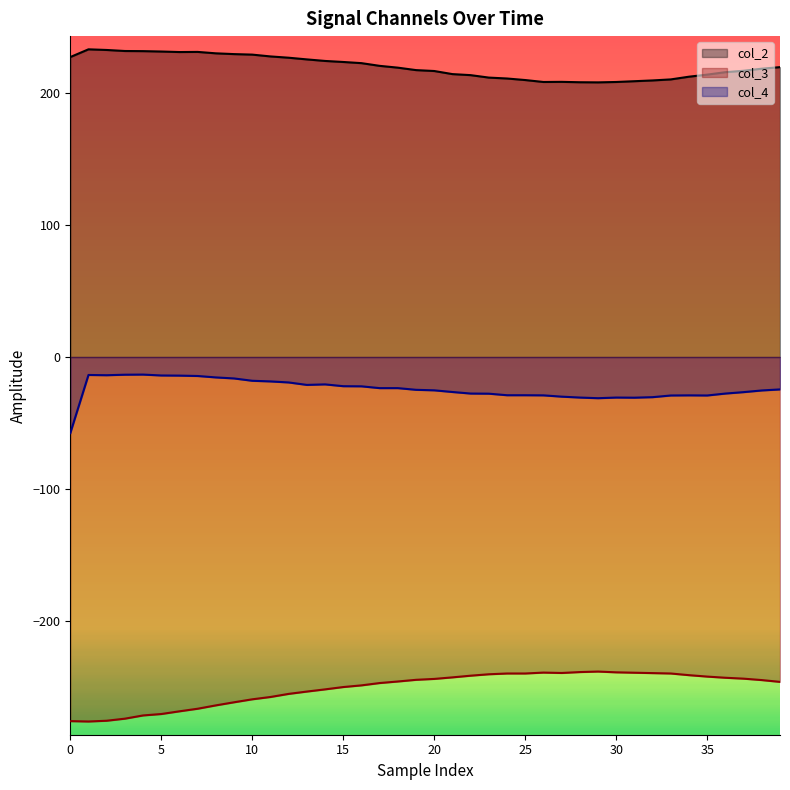

What is the label of the 4th point from the left?

3